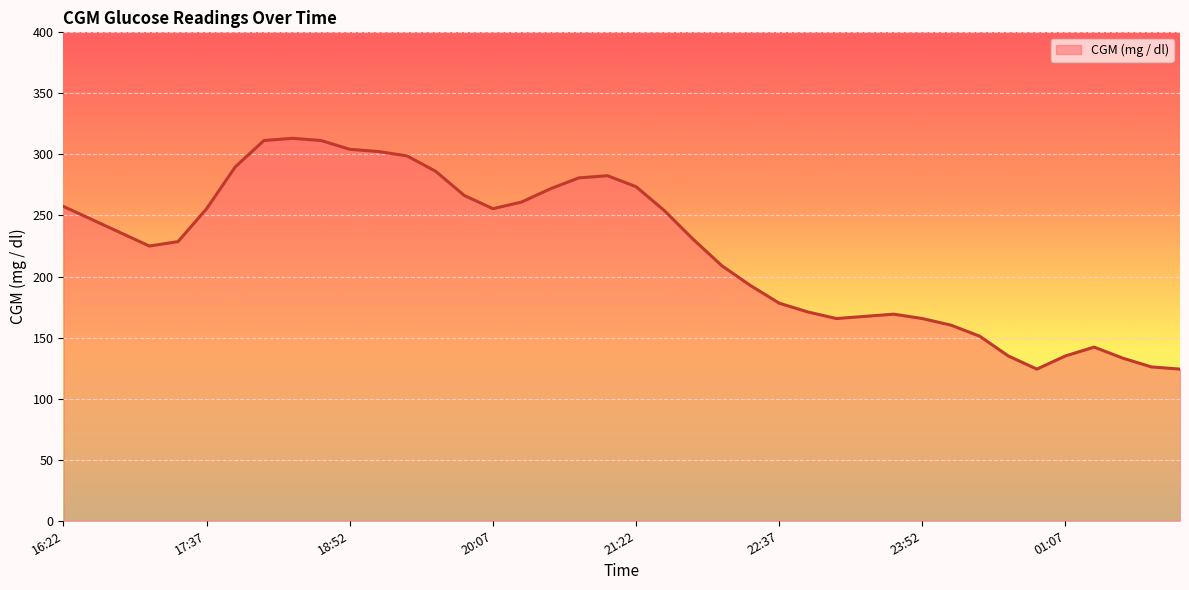

Count the number of values greater than 235.

20